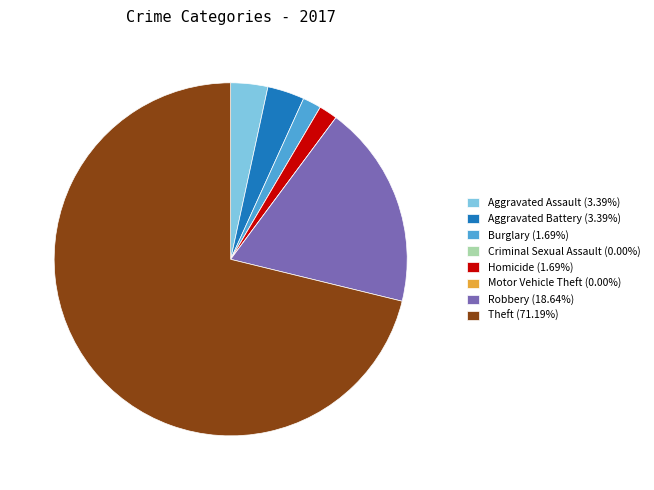

Which slice is the largest?

Theft